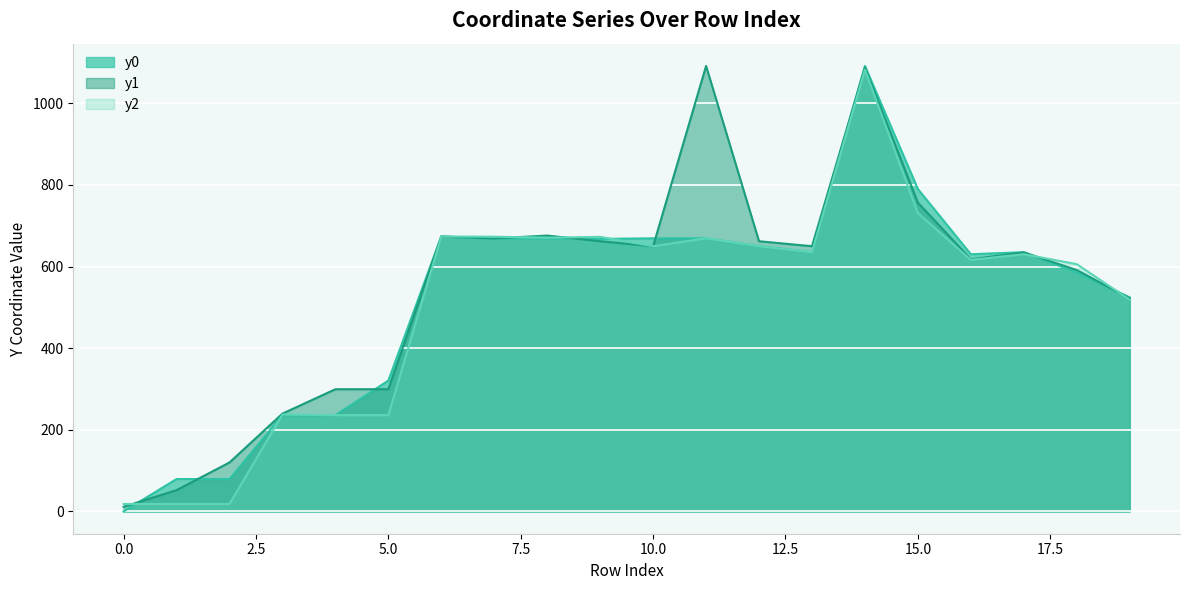

What is the sum of the y0 values at 7 and 11?

1337.1